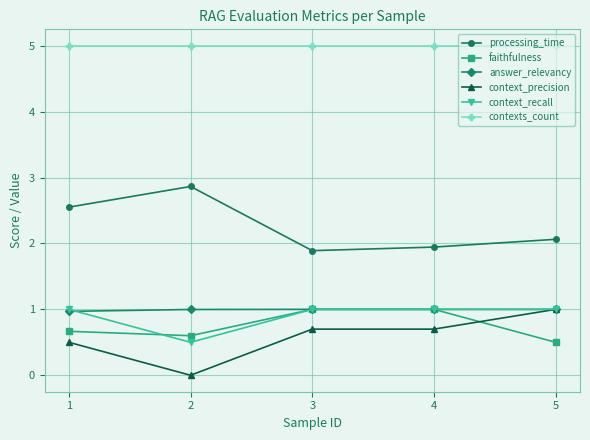

Read the context_recall value at 1.

1.0